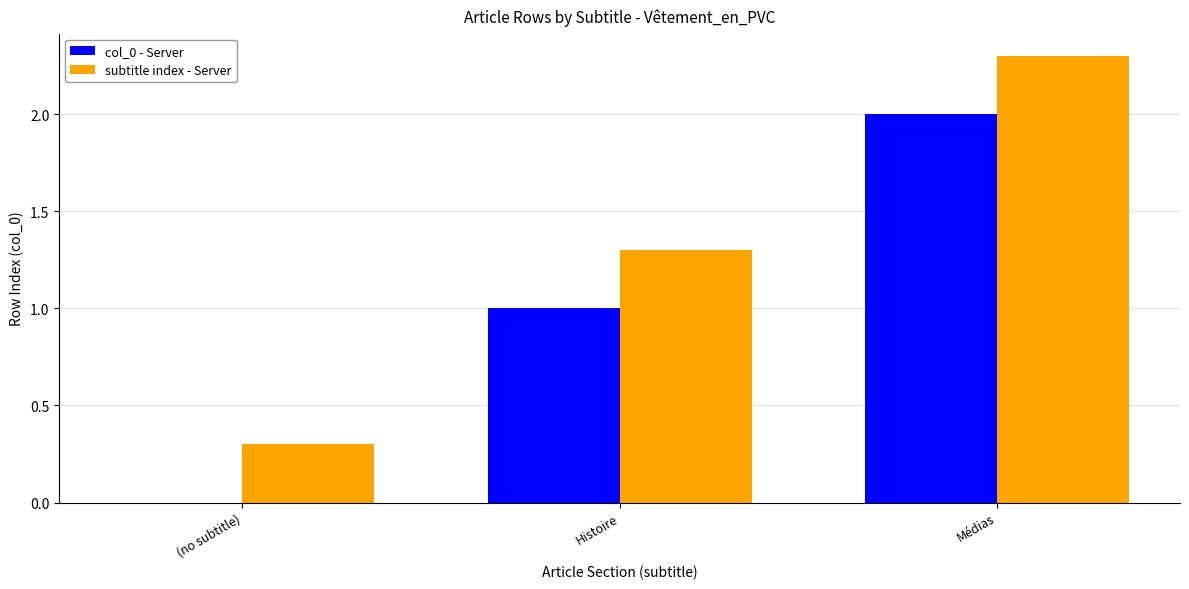

What are all the series names shown in the legend?

col_0 - Server, subtitle index - Server